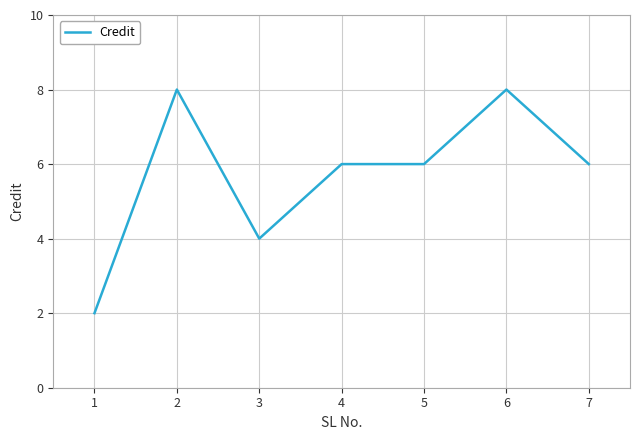

Where does the data first go above 6?

2